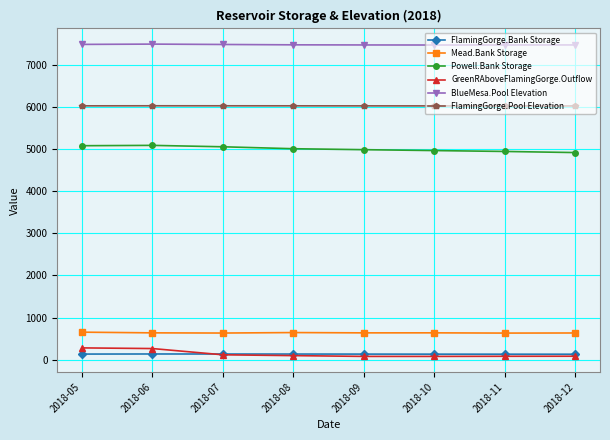

How many data points in Powell.Bank Storage are above 5010?

4